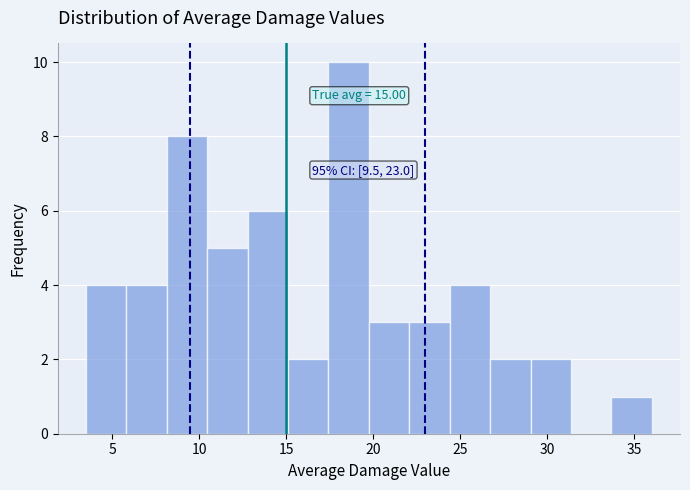

Over which range of the x-axis is the bar tallest?

17.5 to 20.0